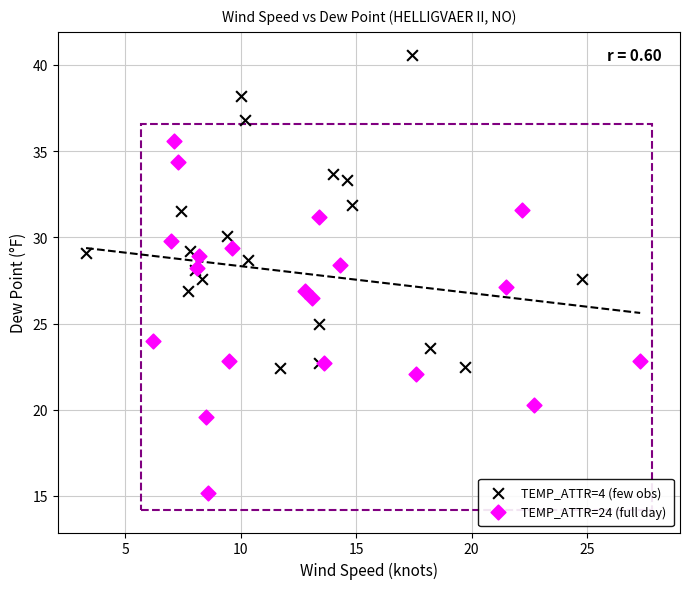

Which series has the widest spread of Y values?

TEMP_ATTR=24 (full day)